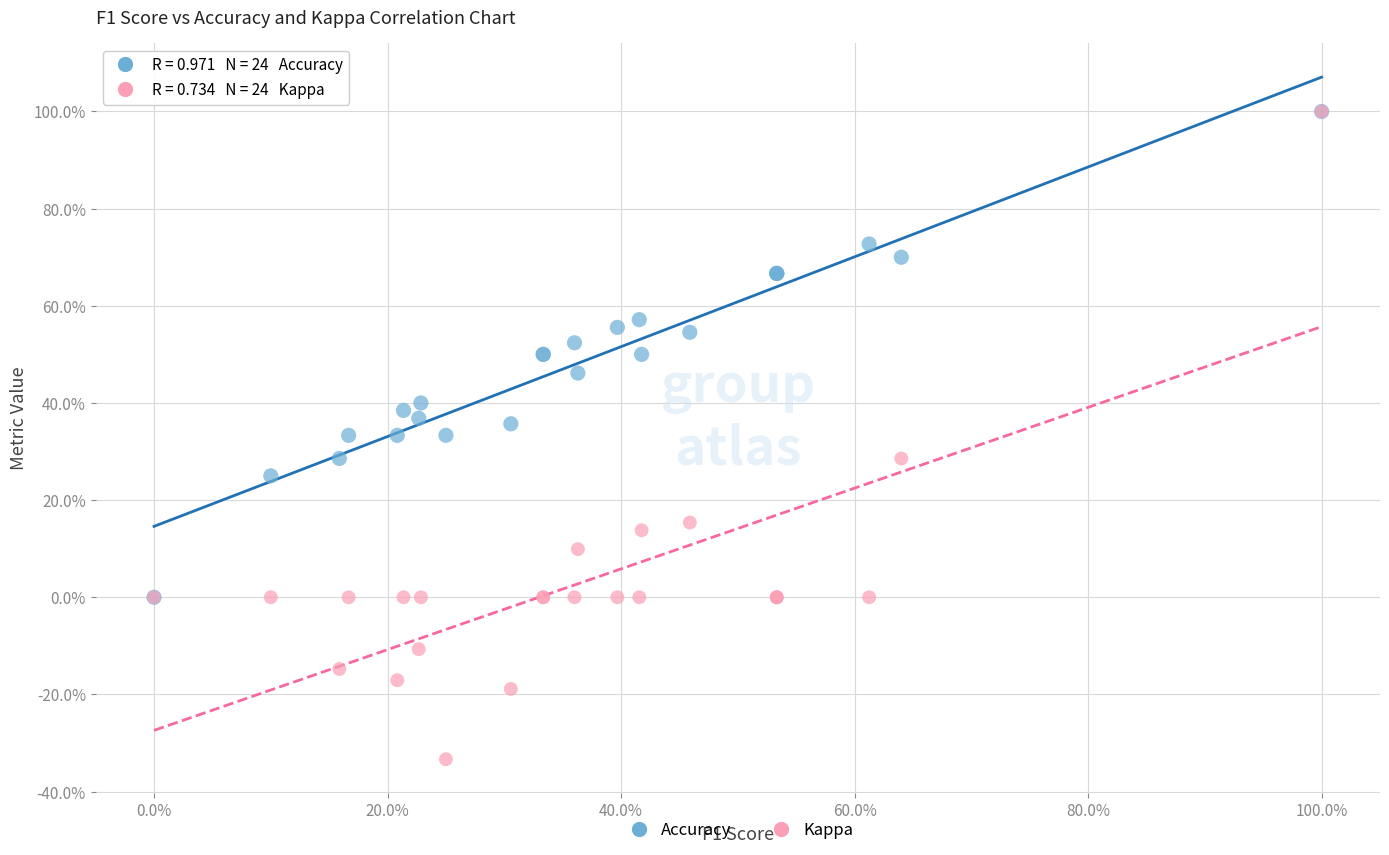

What are all the series names shown in the legend?

Accuracy, Kappa